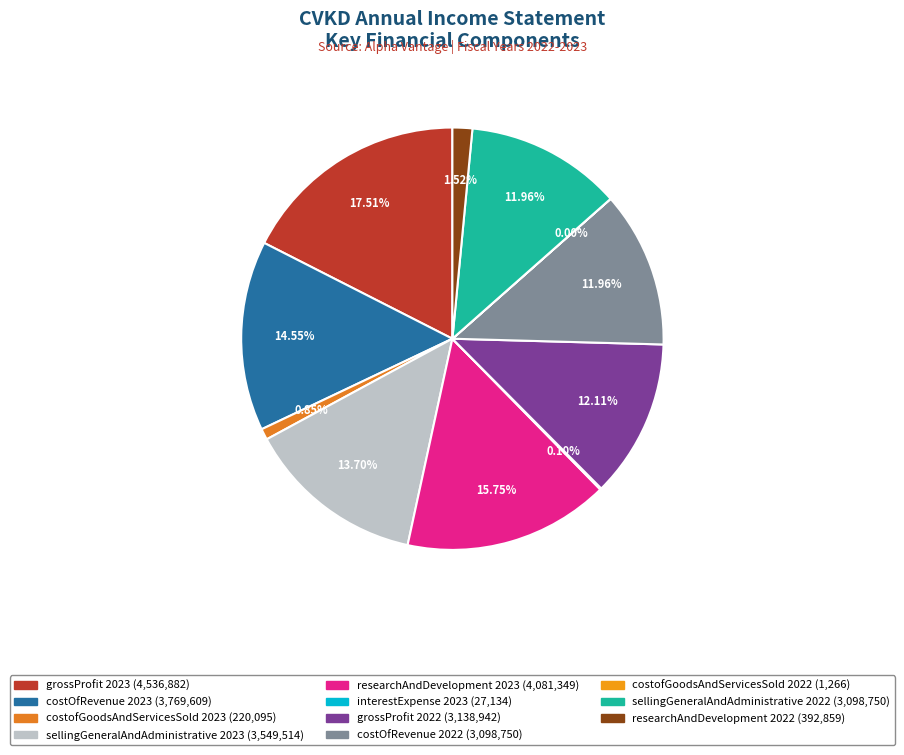

True or false: researchAndDevelopment 2022 accounts for 2% of the total.

True